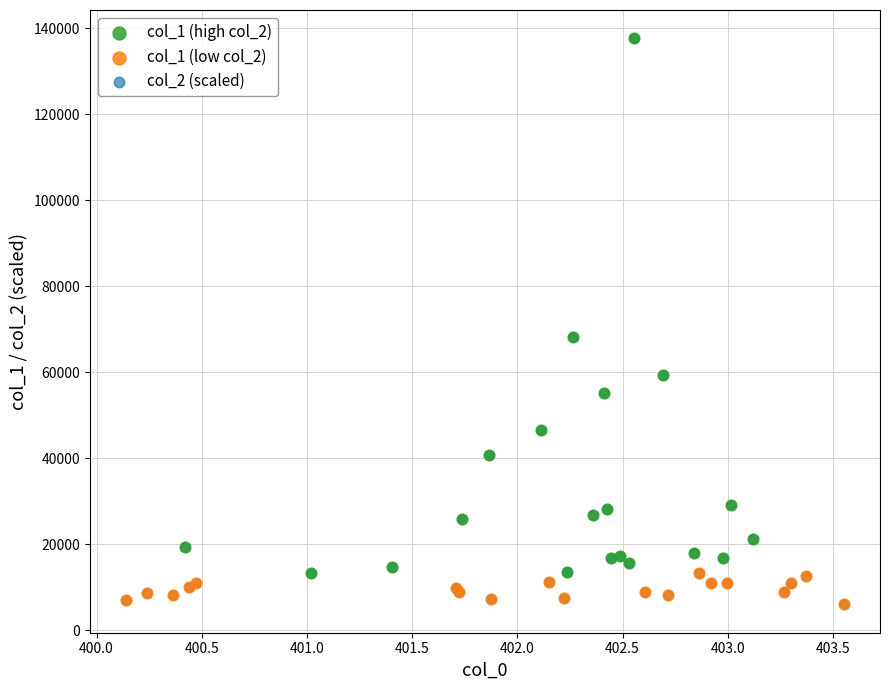

What are all the series names shown in the legend?

col_1 (high col_2), col_1 (low col_2), col_2 (scaled)